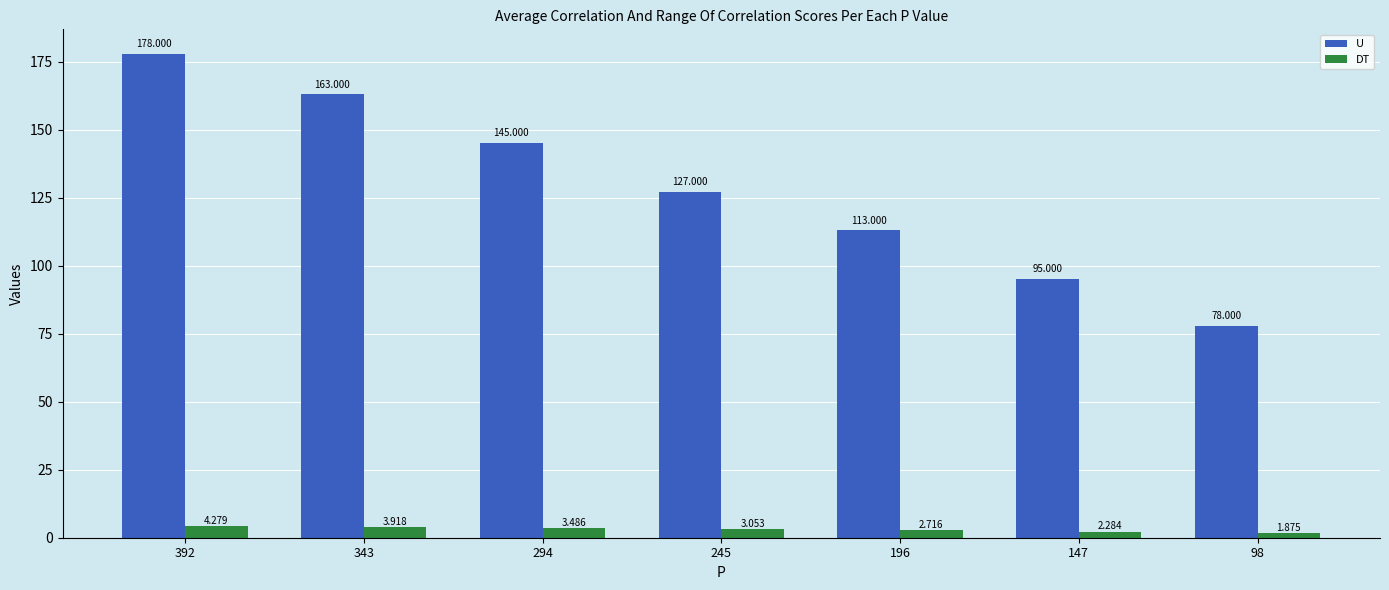

At how many categories does at least one series exceed 38?

7